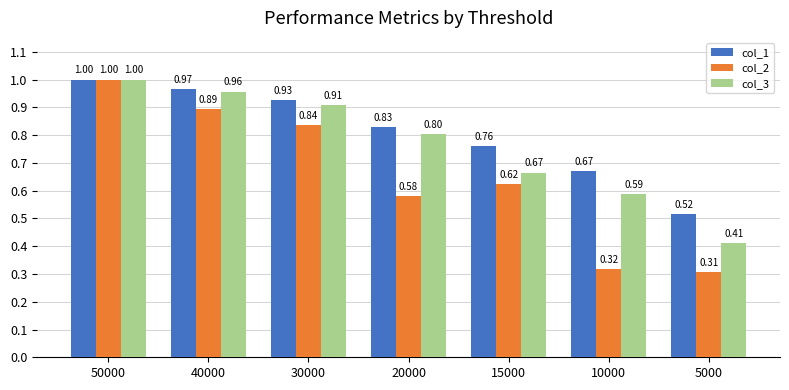

Rank the series by their average value, from lowest to highest.

col_2, col_3, col_1